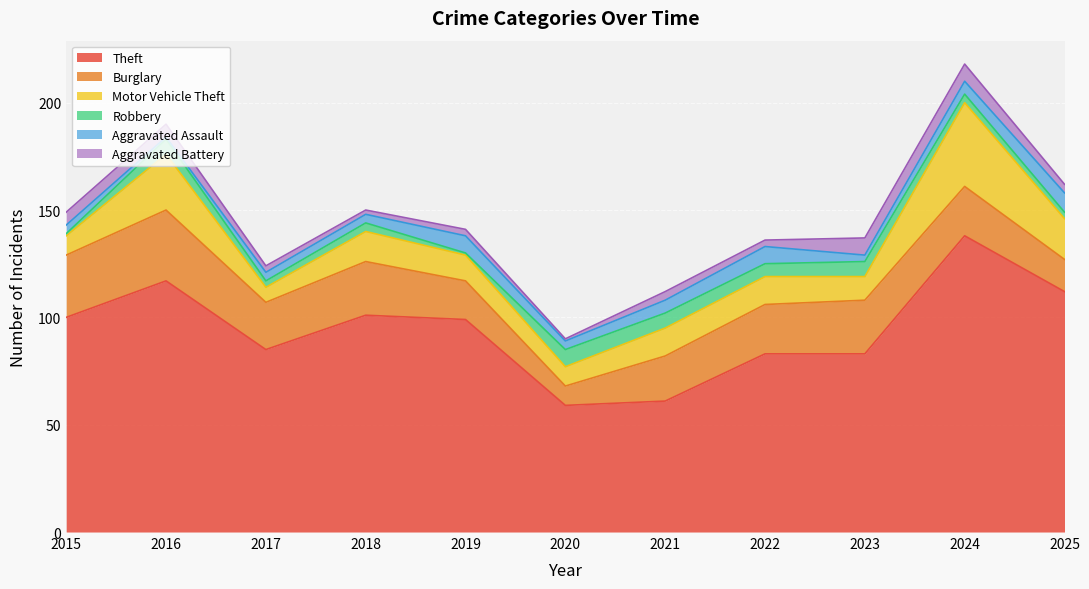

What is the sum of the Aggravated Battery values at 2025 and 2016?

10